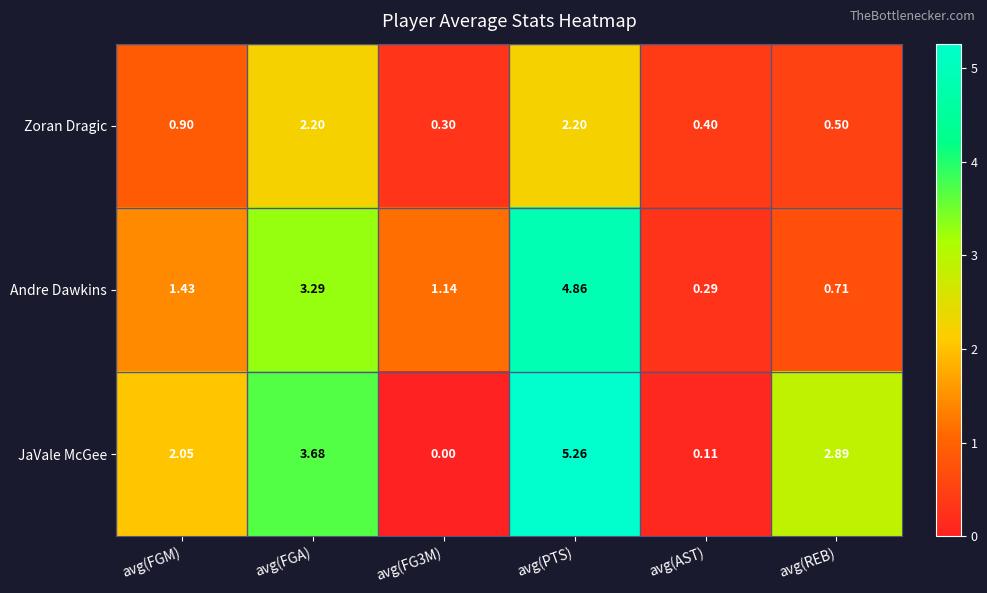

At which label does JaVale McGee reach its peak?

avg(PTS)